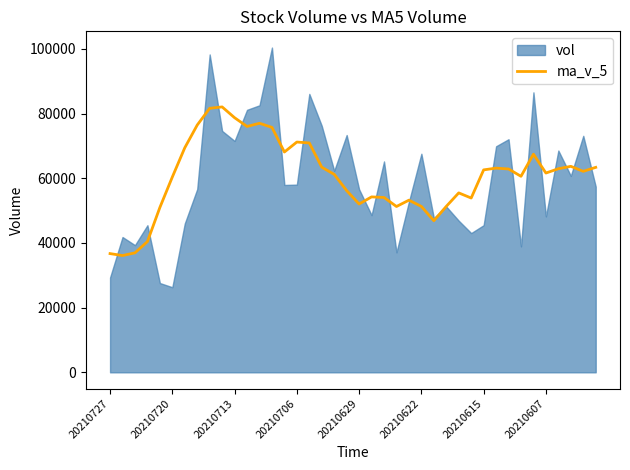

What is the average value?

60601.3